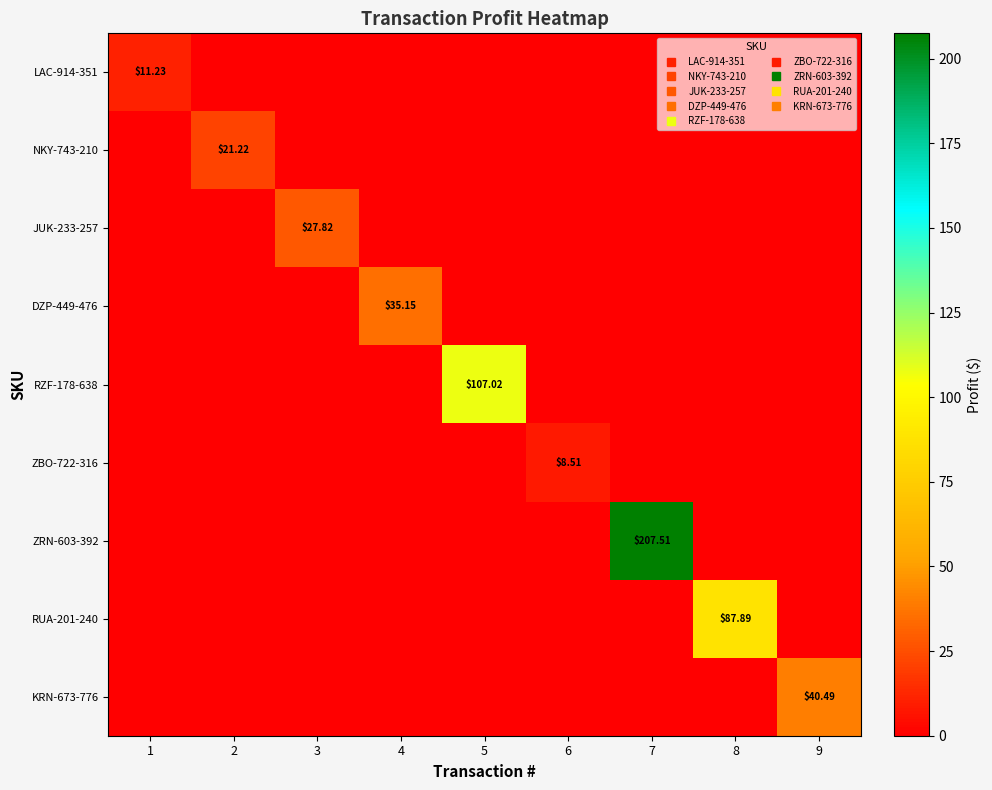

Is the value of DZP-449-476 at 4 greater than the value of ZBO-722-316 at 5?

Yes